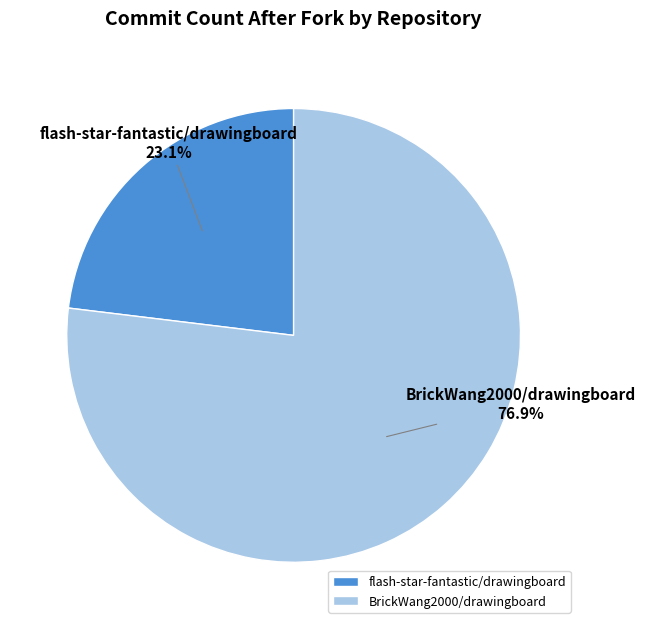

Is there a majority slice in this chart?

Yes